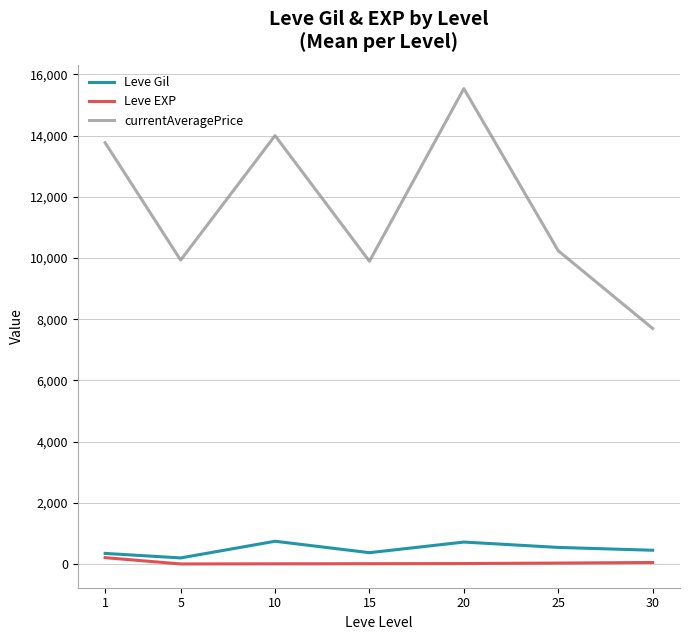

True or false: Leve Gil and Leve EXP intersect in this chart.

False